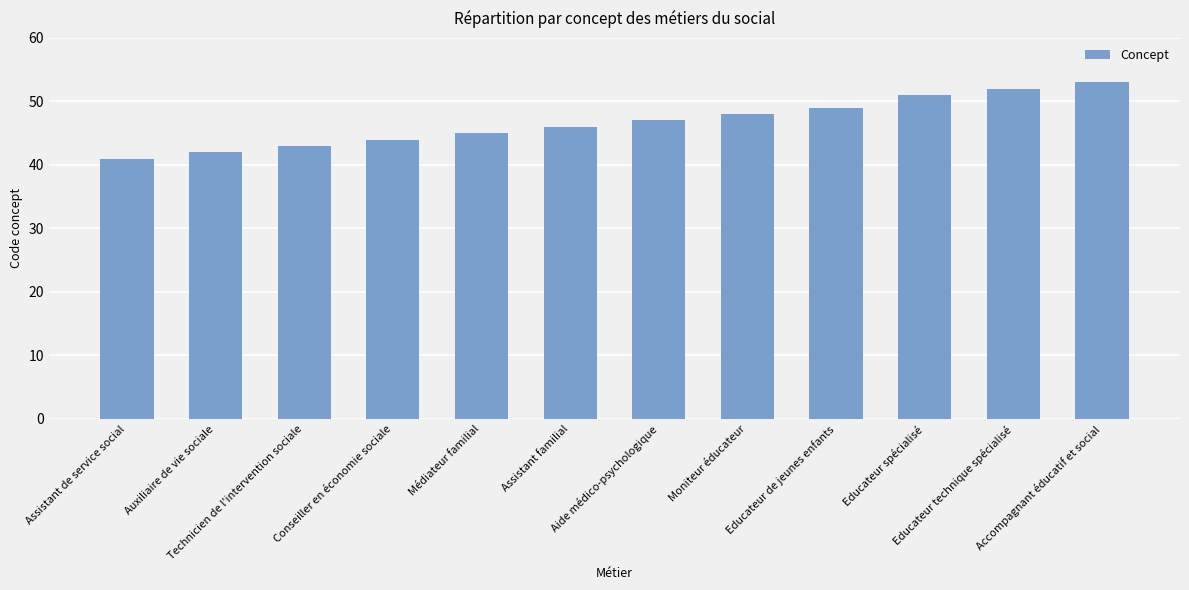

List the labels in order of value, largest first.

Accompagnant éducatif et social, Educateur technique spécialisé, Educateur spécialisé, Educateur de jeunes enfants, Moniteur éducateur, Aide médico-psychologique, Assistant familial, Médiateur familial, Conseiller en économie sociale, Technicien de l'intervention sociale, Auxiliaire de vie sociale, Assistant de service social